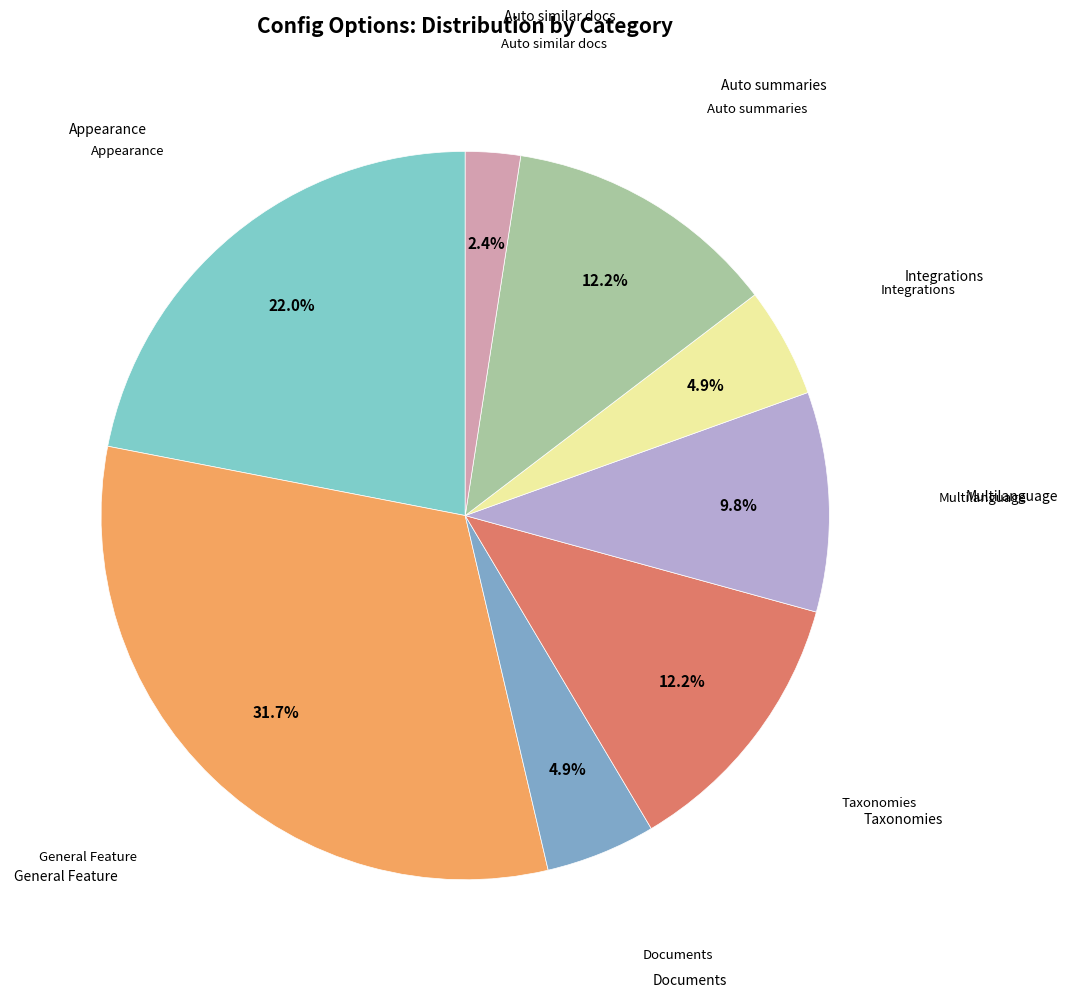

How many slices are in this pie chart?

8